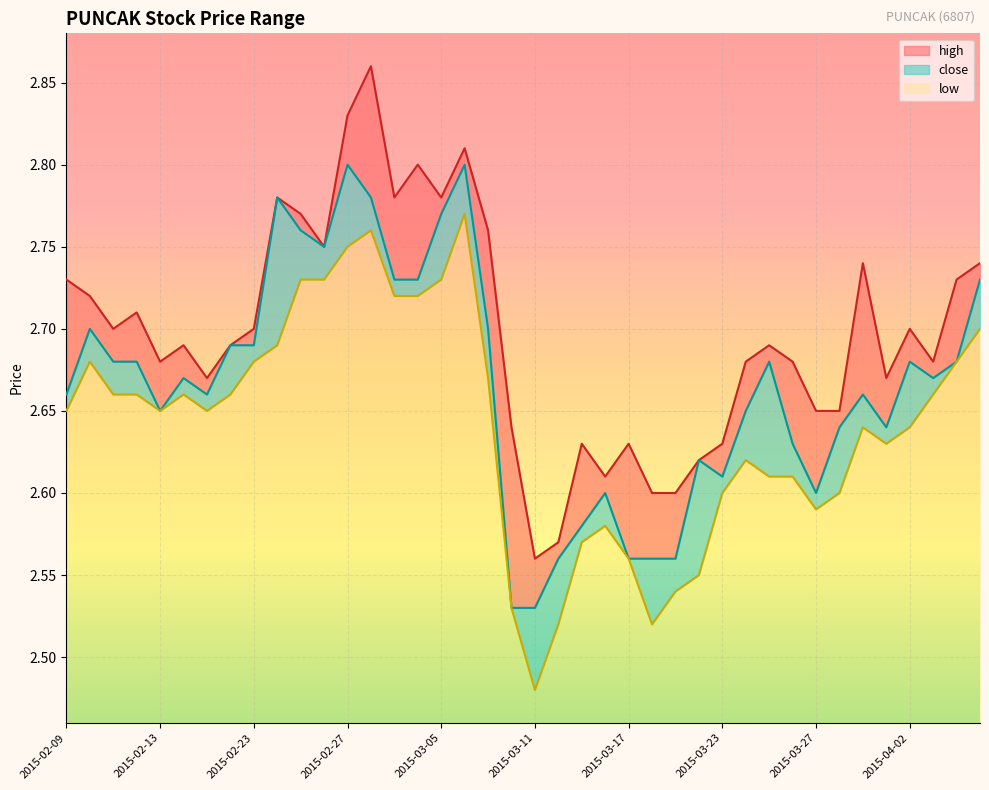

True or false: close and low intersect in this chart.

False